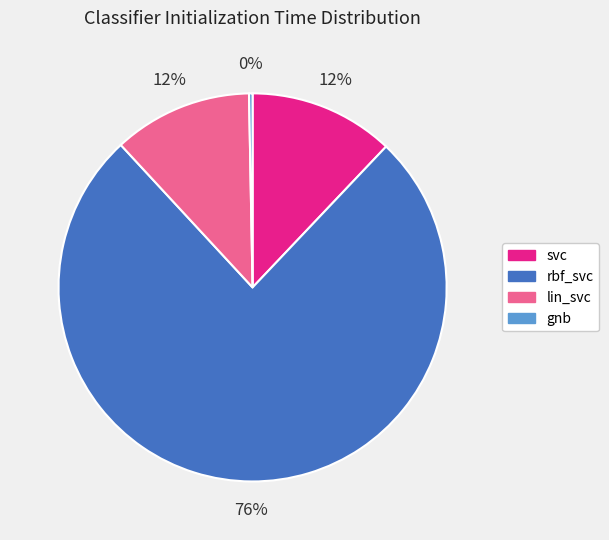

Count the number of slices in the pie.

4